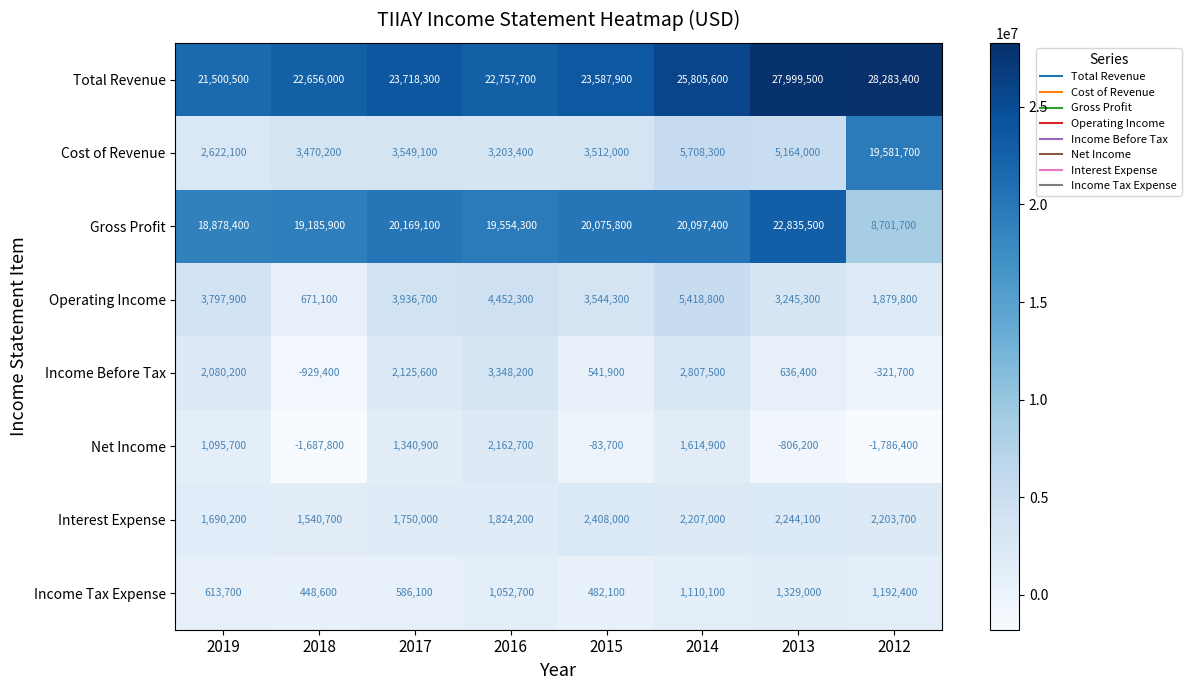

How many data points in Total Revenue are less than 23718300?

4